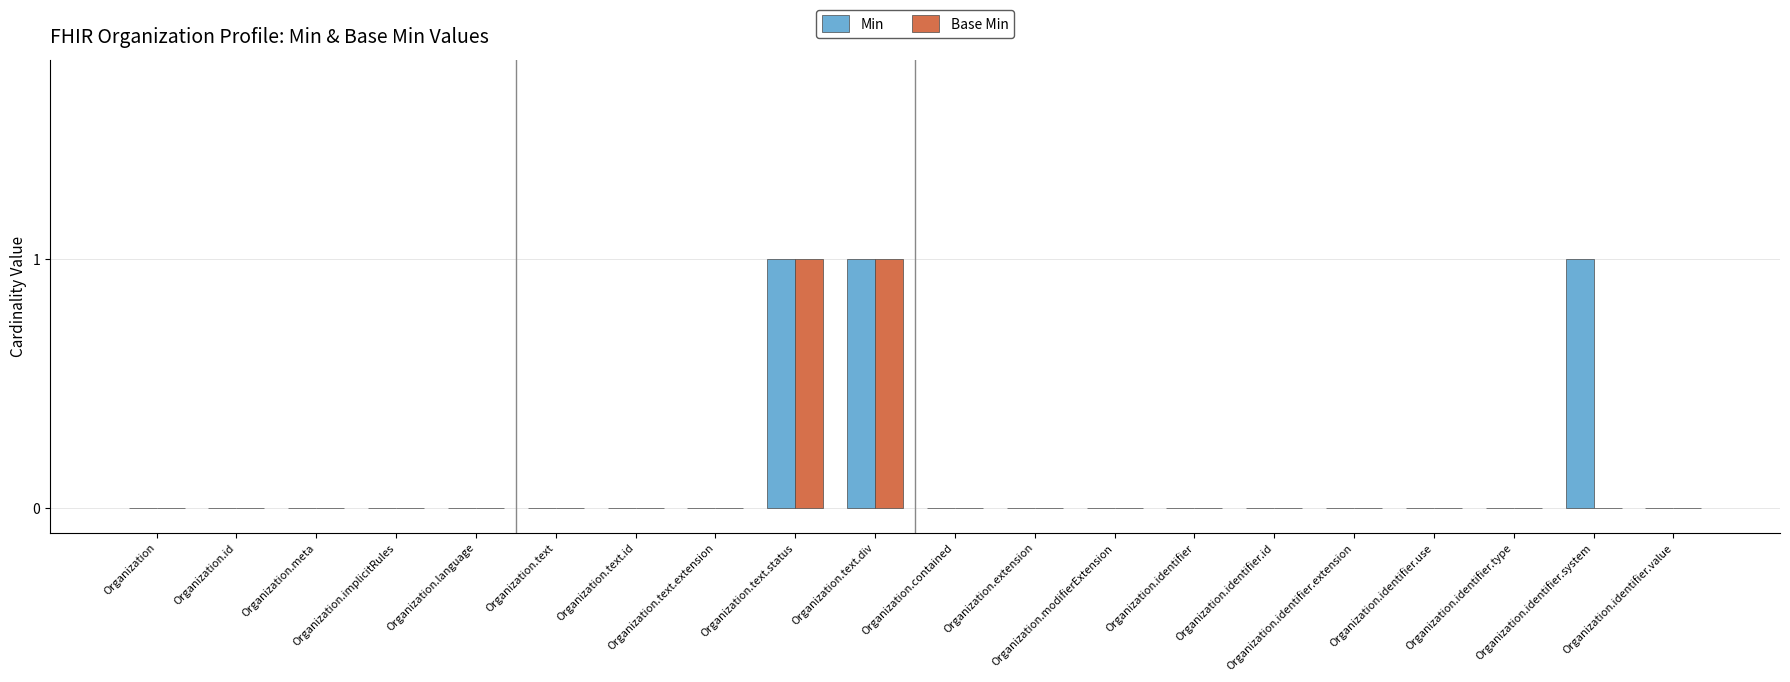

Which label corresponds to the smallest value in the chart?

Organization